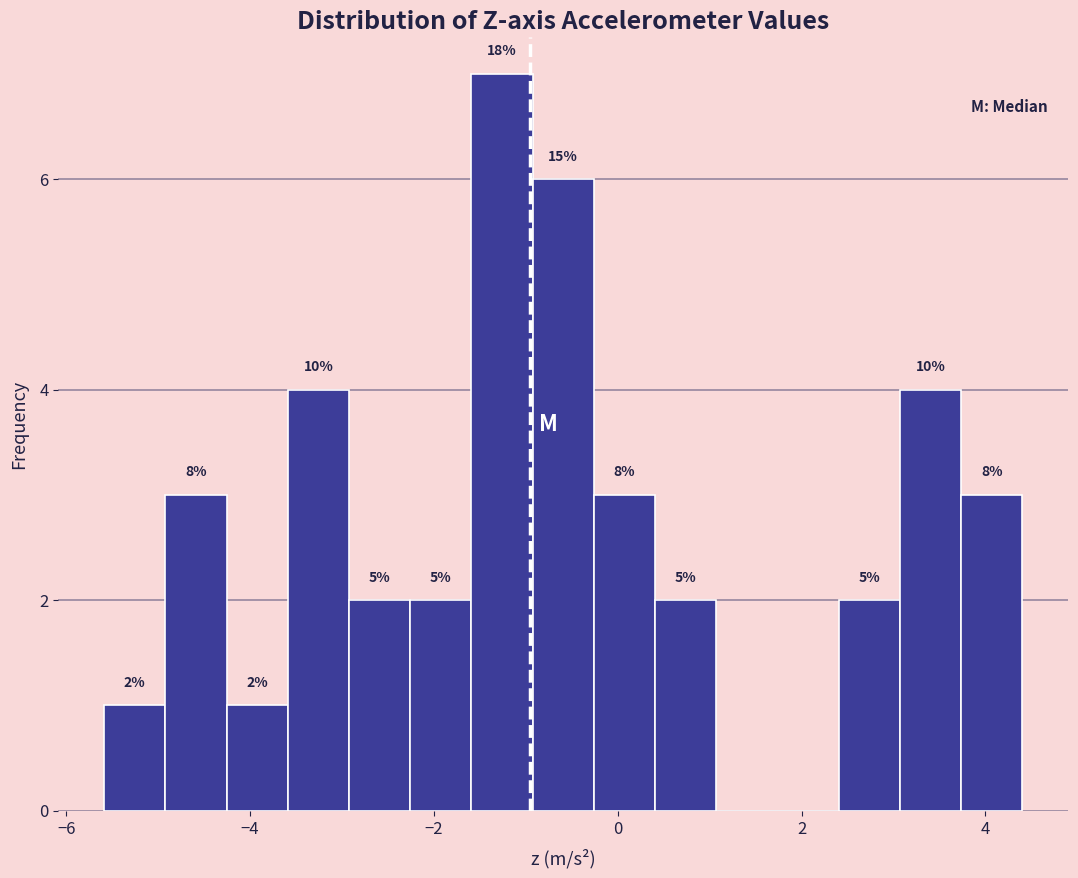

Around what value on the x-axis is the tallest bar? Give the approximate position of its centre, as read against the axis.

-1.2